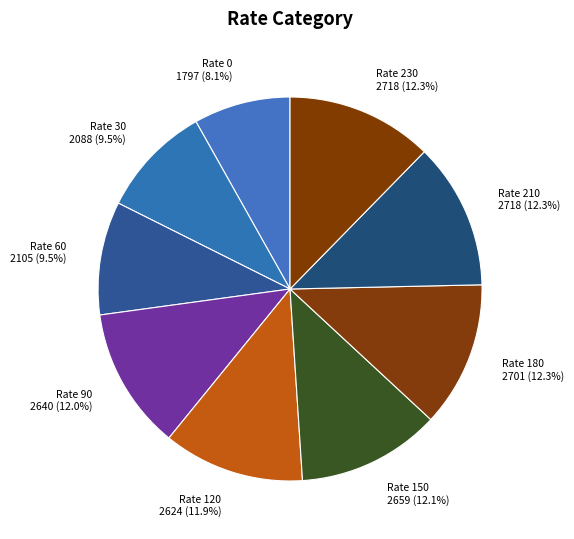

To the nearest percent, what is the difference between the largest and smallest slice percentages?

4%